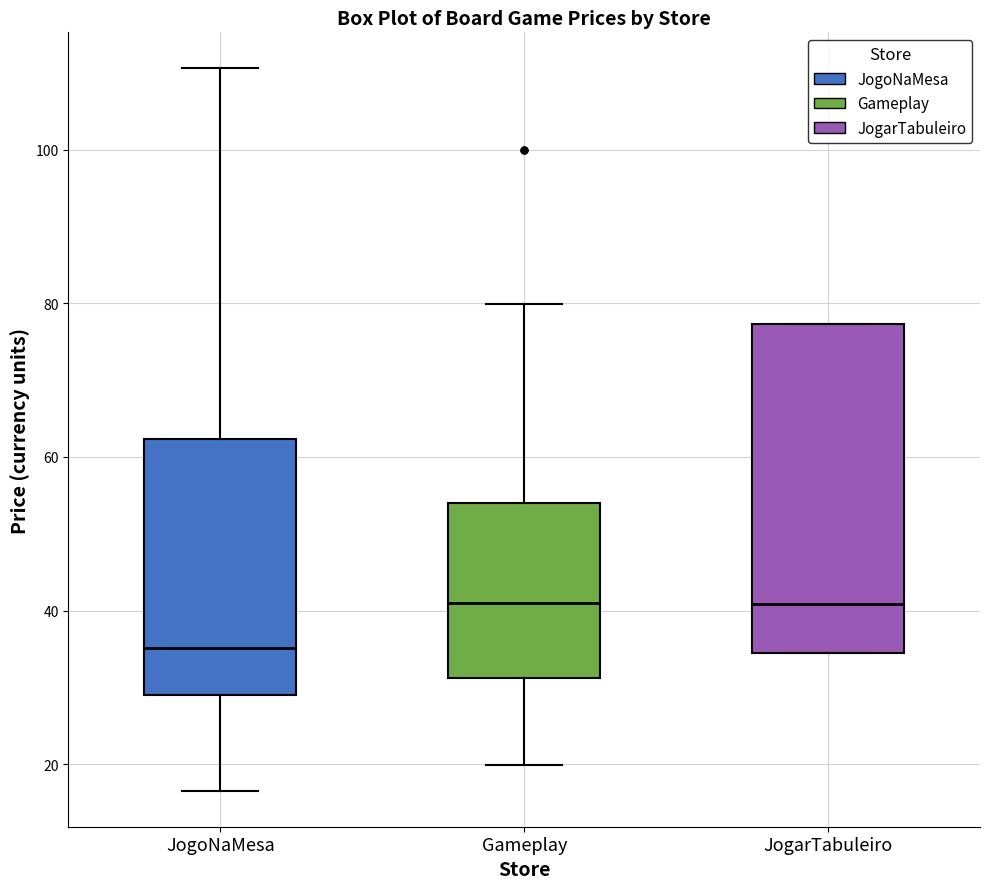

Which box has the lowest median line?

JogoNaMesa